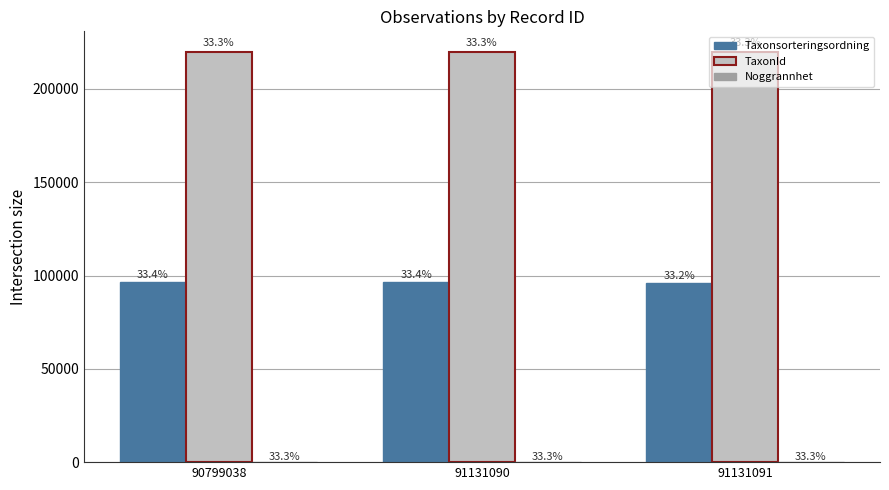

At which category is the sum across all series the highest?

90799038